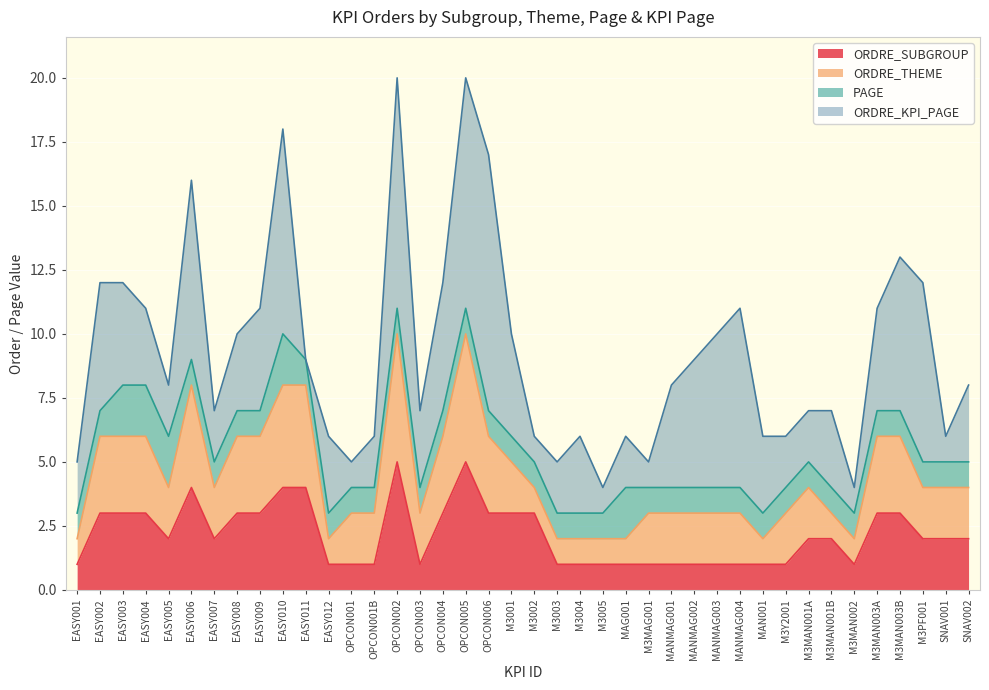

True or false: PAGE has more than 0 interior local peaks.

True